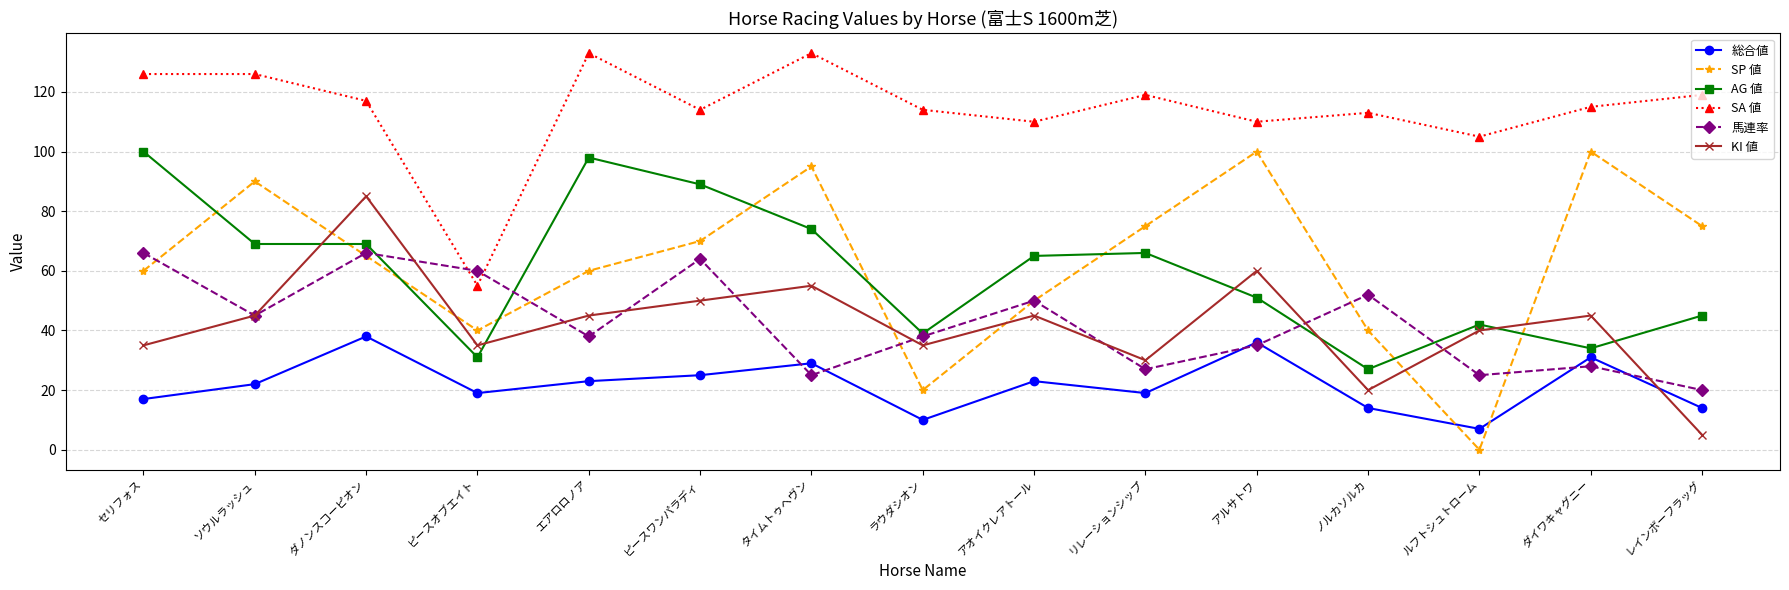

True or false: AG 値 and SA 値 intersect in this chart.

False